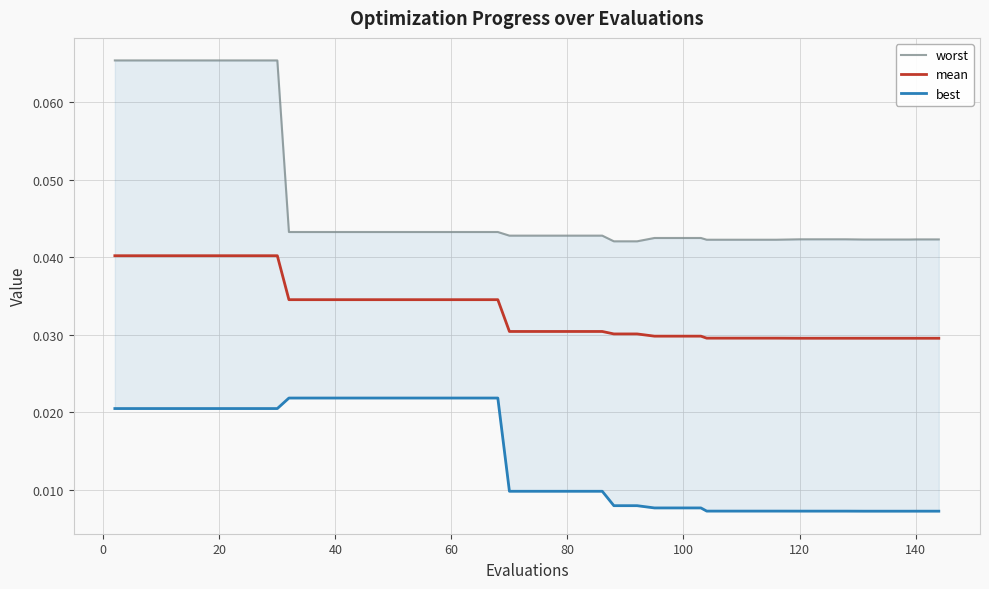

What is the sum of all mean values?

1.3